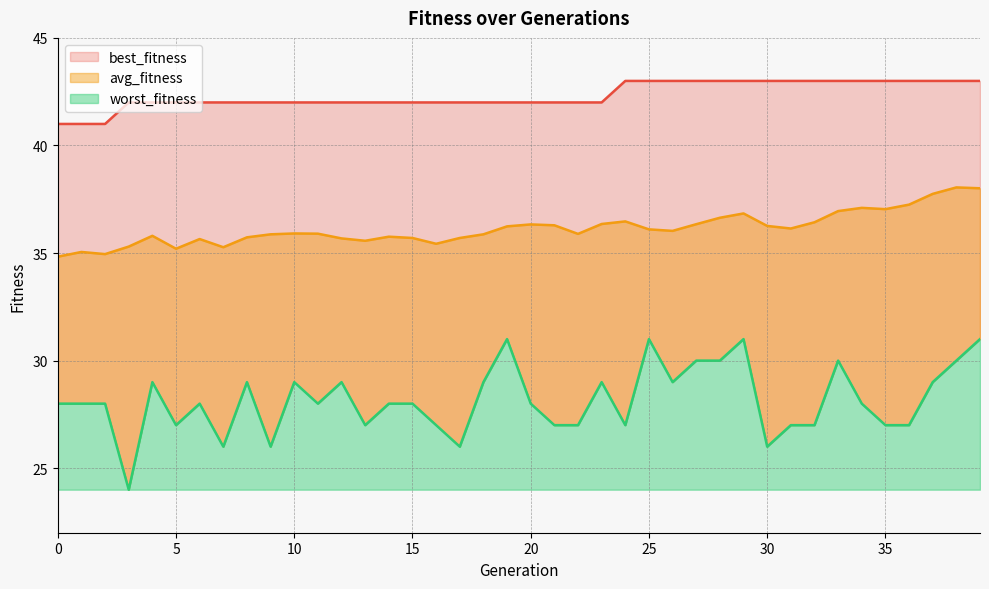

What is the sum of all avg_fitness values?

1445.7